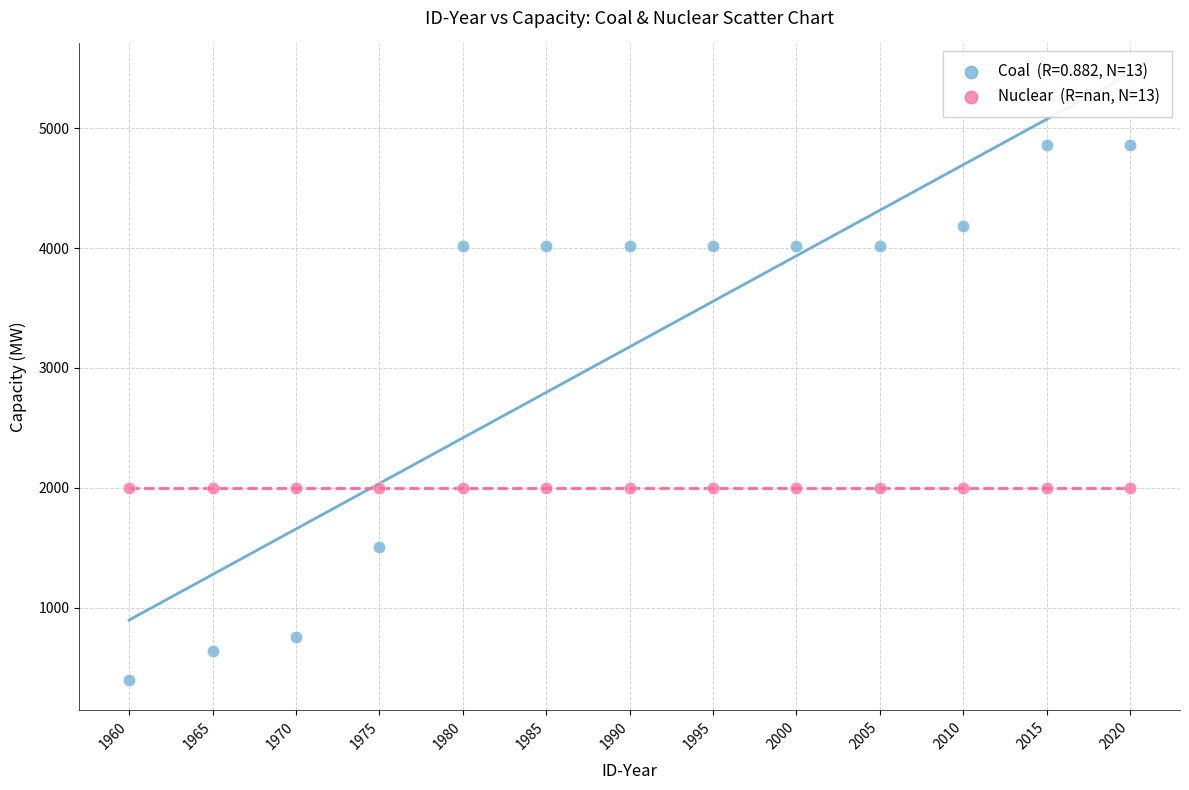

How many data points are displayed?

26